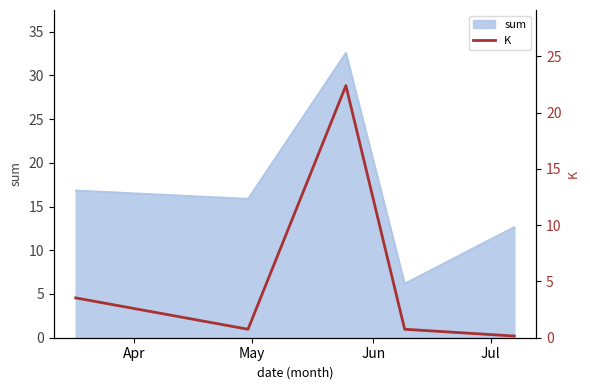

What is the maximum value for sum?

32.6